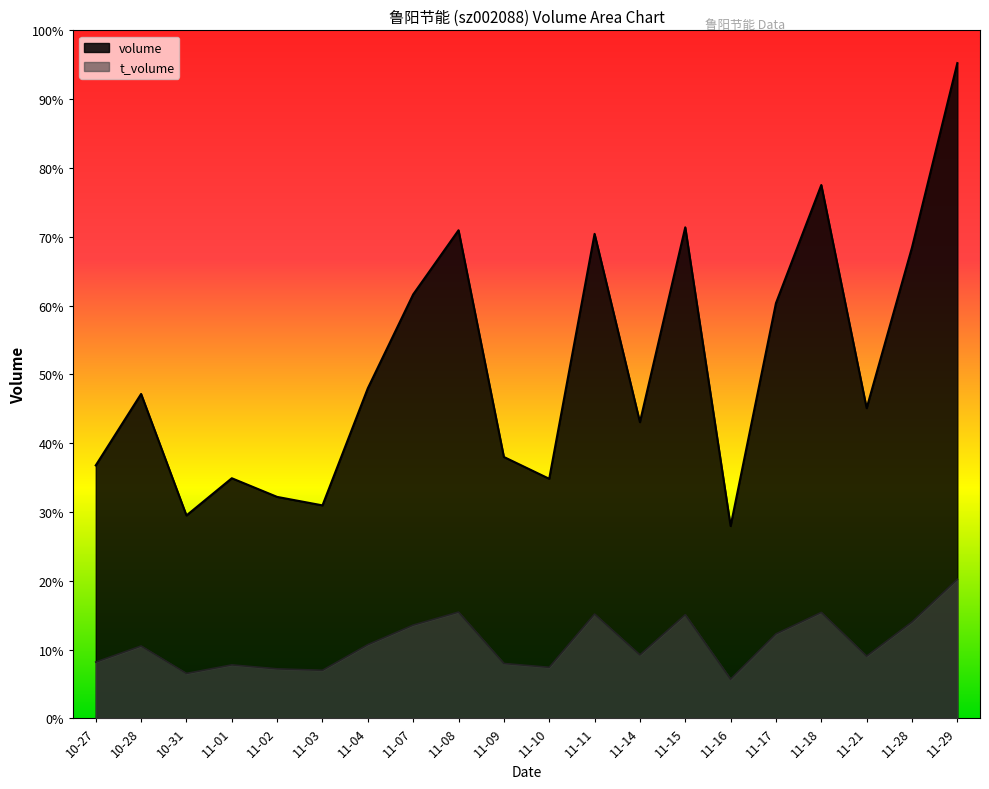

List the series in order of their overall mean, lowest first.

t_volume, volume